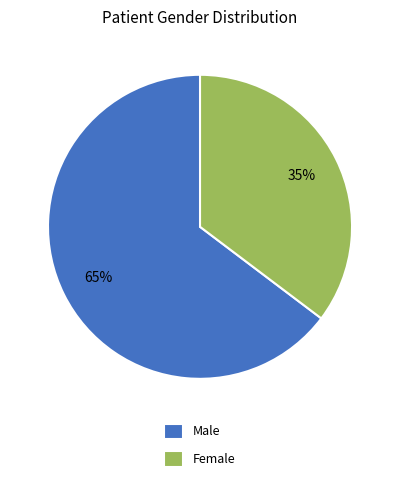

Is it true that Male is 65% of the pie?

True